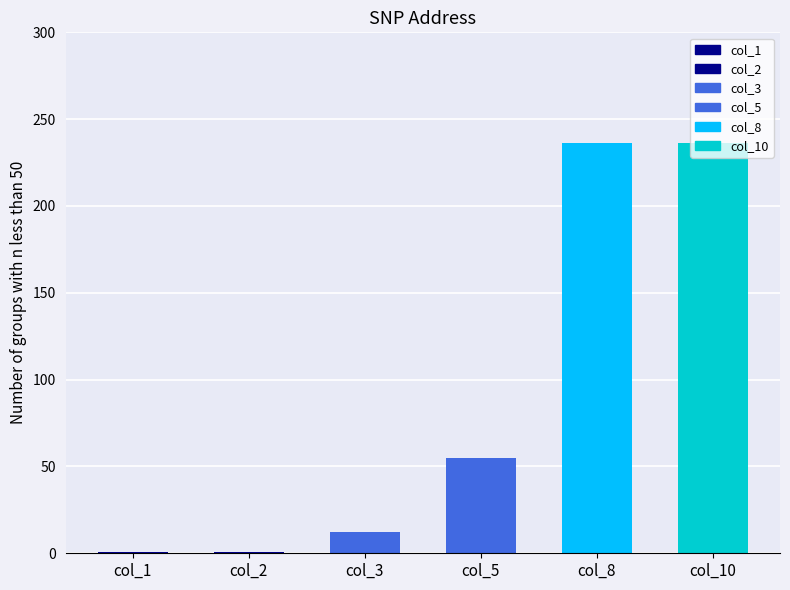

What is the difference between the maximum and minimum values?

235